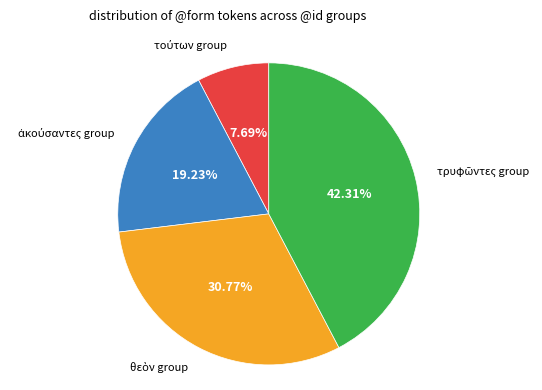

Is there a majority slice in this chart?

No